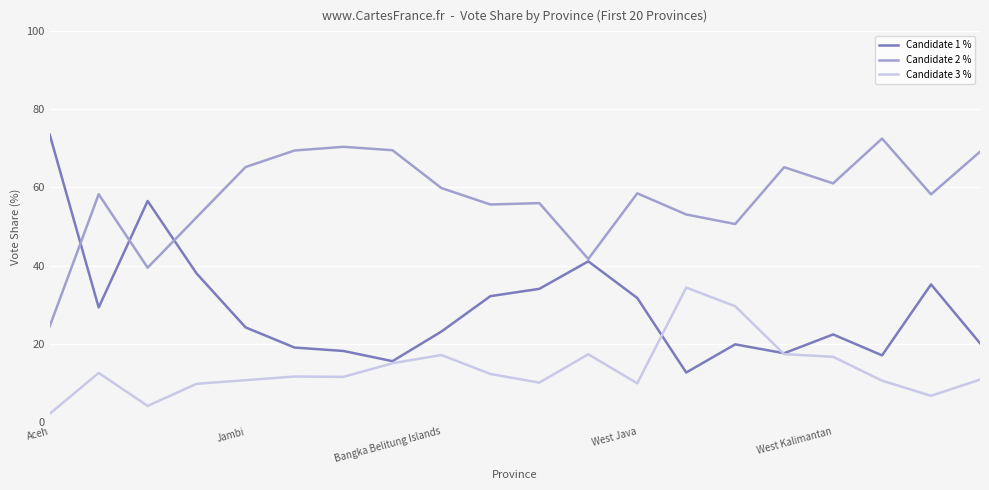

Which series has the widest spread of values?

Candidate 1 %